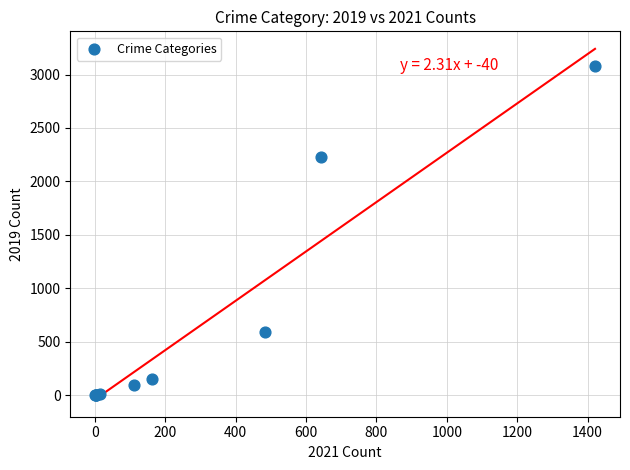

What Y value in the scatter plot is closest to 1540?

2230